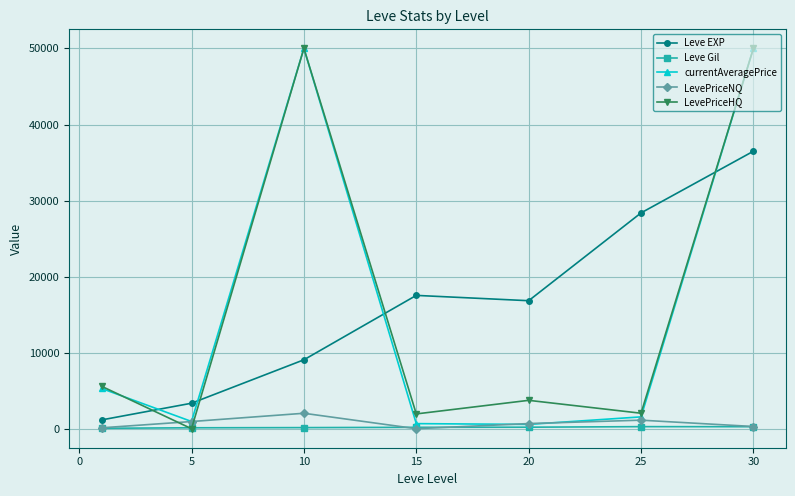

What is the value of the currentAveragePrice point at the 1st from the left?

5339.0